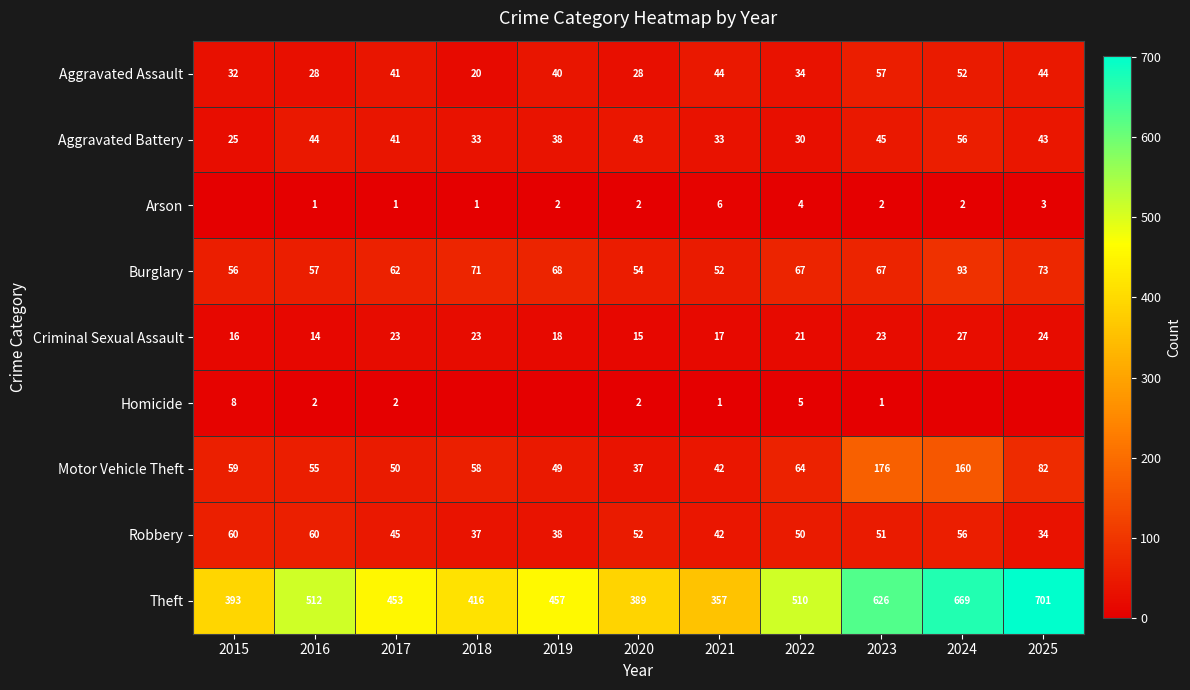

Which has a higher value, 2023 or 2016?

2023